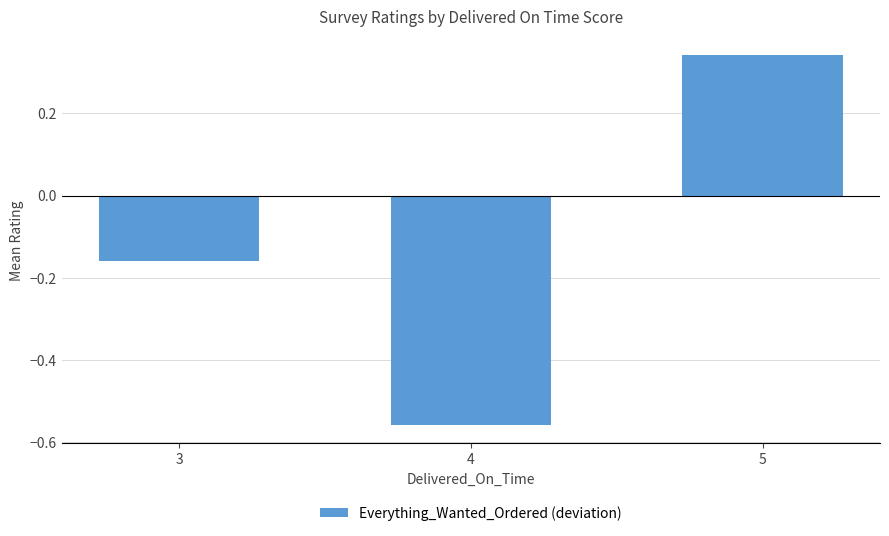

What is the change in value from 4 to 5?

+0.9